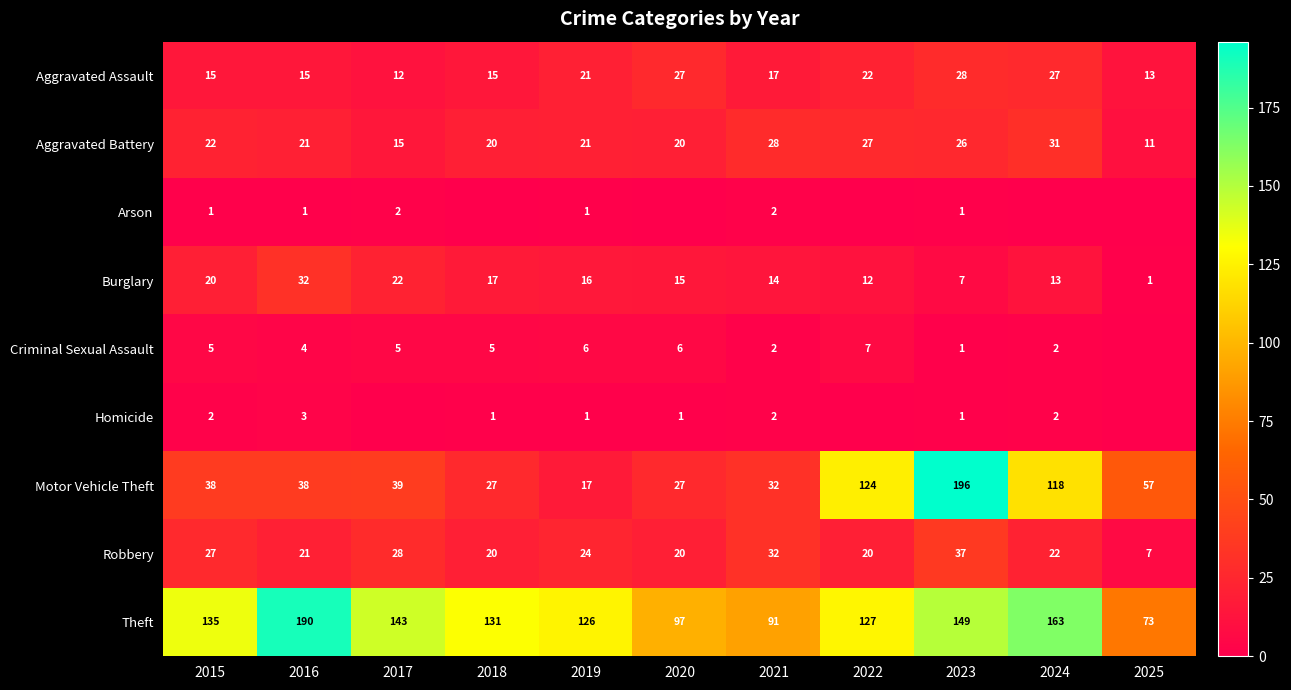

At how many categories does at least one series exceed 91?

9